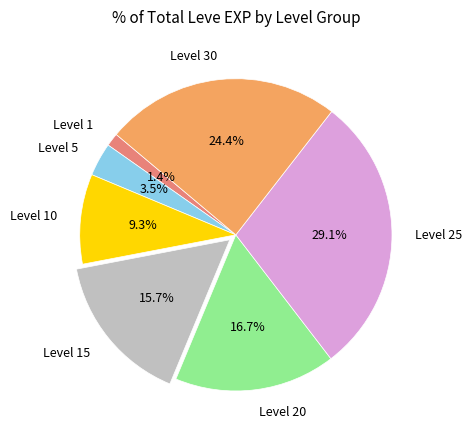

How many slices are in this pie chart?

7